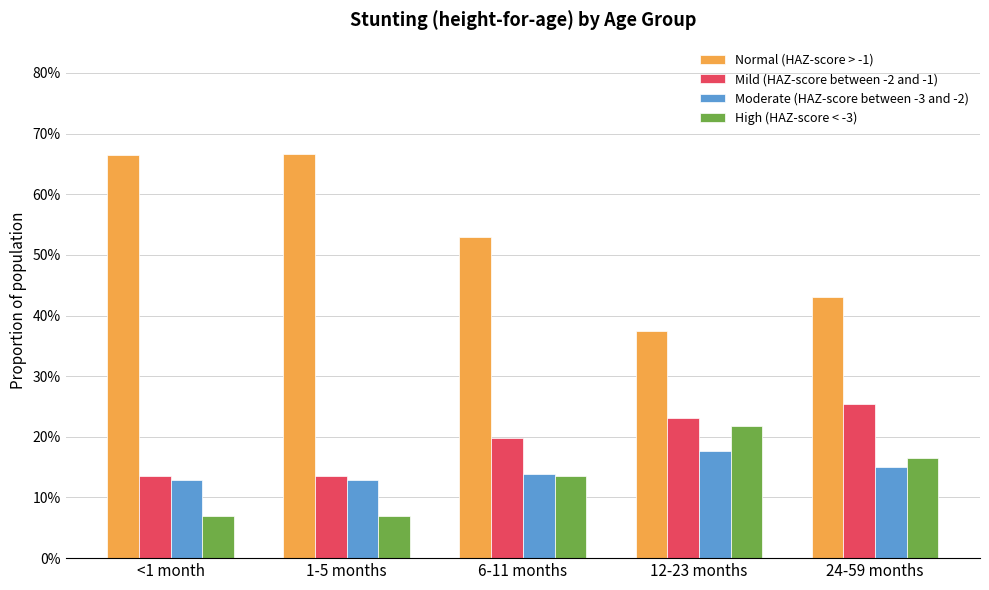

Reading right to left, extract all data points from this chart.

Normal (HAZ-score > -1): 0.4	0.4	0.5	0.7	0.7
Mild (HAZ-score between -2 and -1): 0.3	0.2	0.2	0.1	0.1
Moderate (HAZ-score between -3 and -2): 0.2	0.2	0.1	0.1	0.1
High (HAZ-score < -3): 0.2	0.2	0.1	0.1	0.1